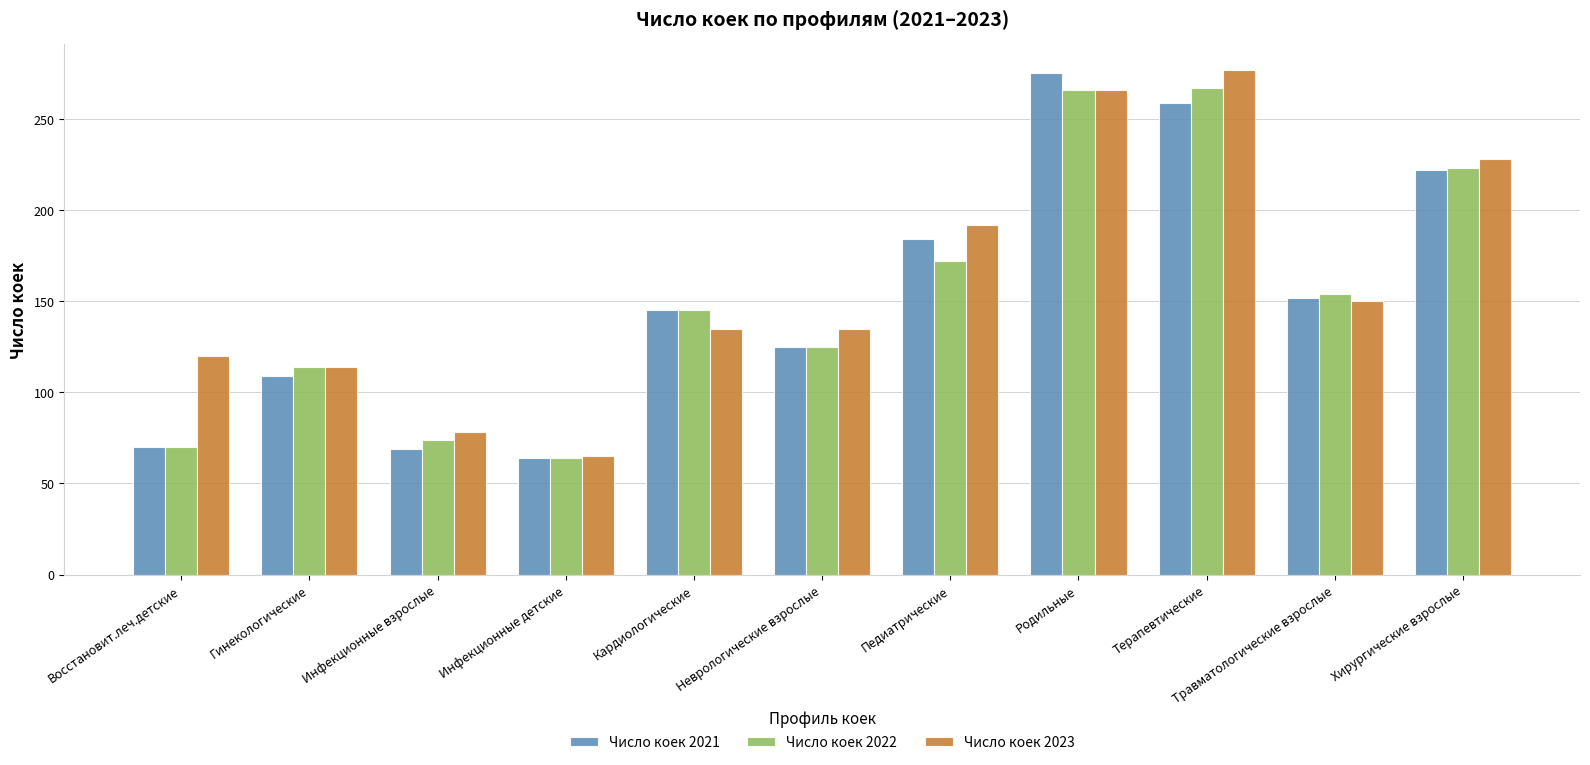

The value of Число коек 2022 at Педиатрические is 172. True or false?

True